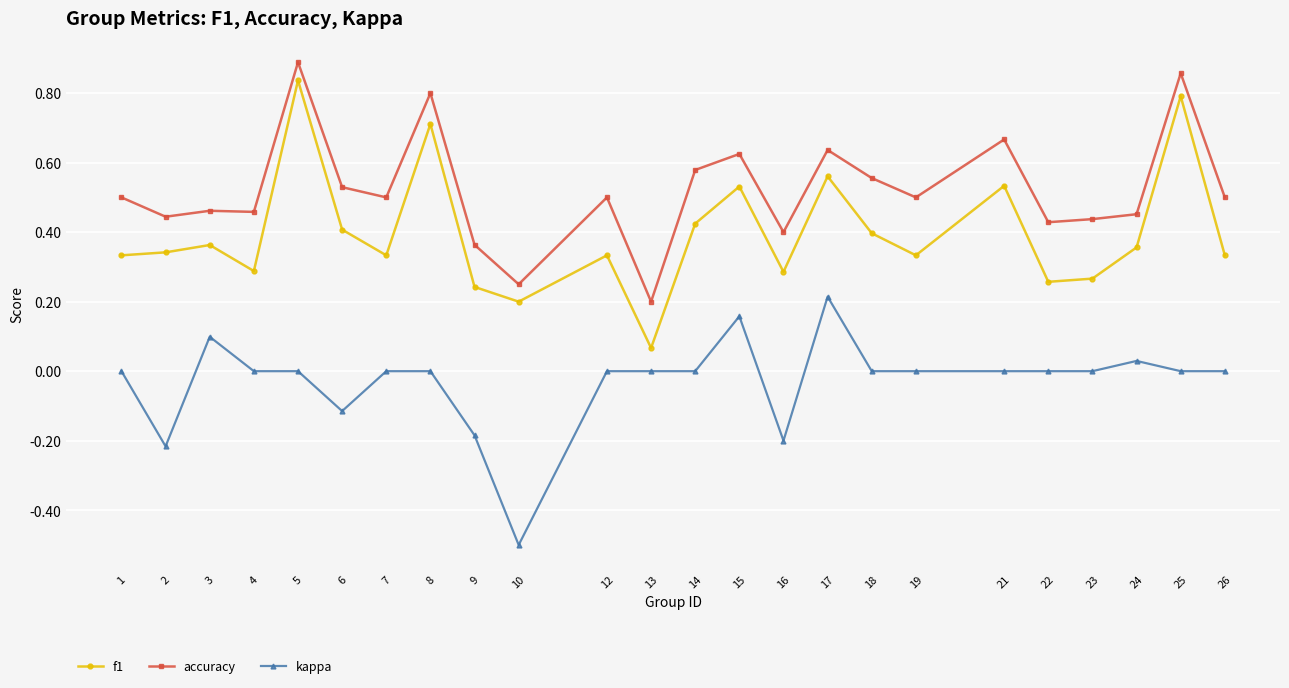

At which label is accuracy closest to 0?

13